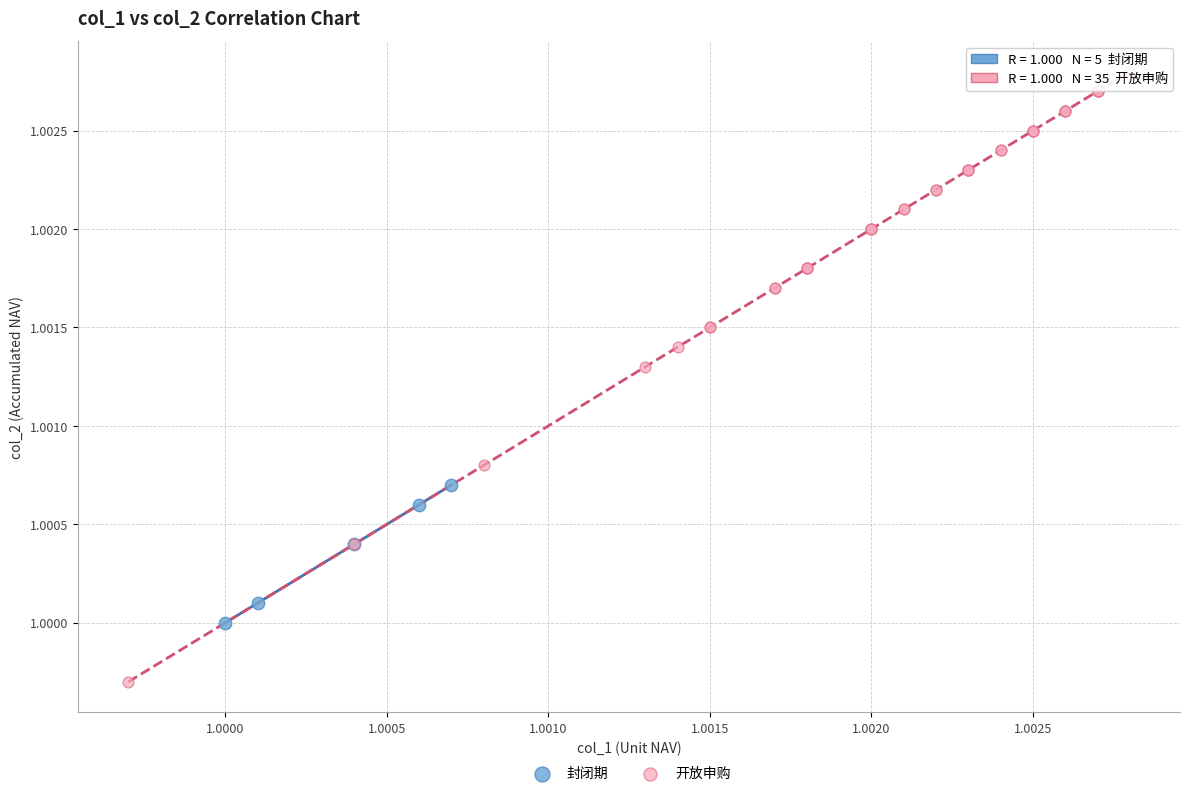

Which series has the widest spread of Y values?

开放申购